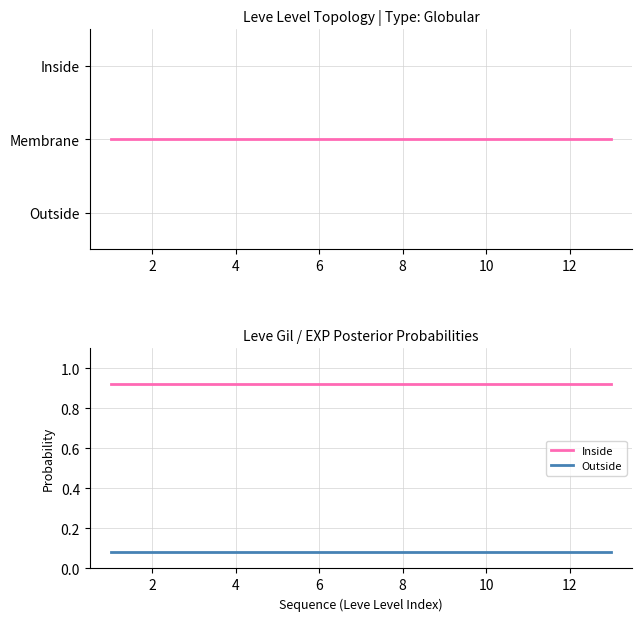

What is the average value of the Outside series?

0.1